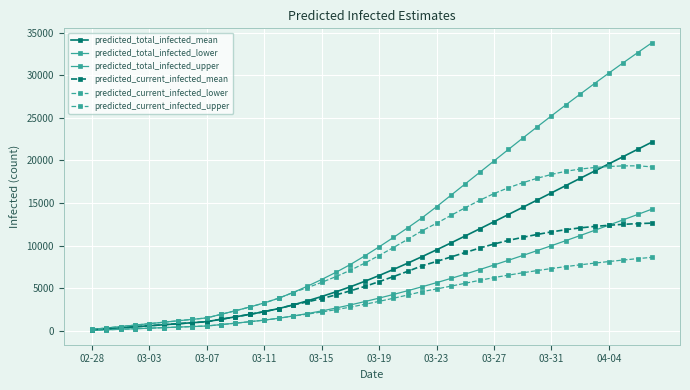

How many series are shown in this chart?

6